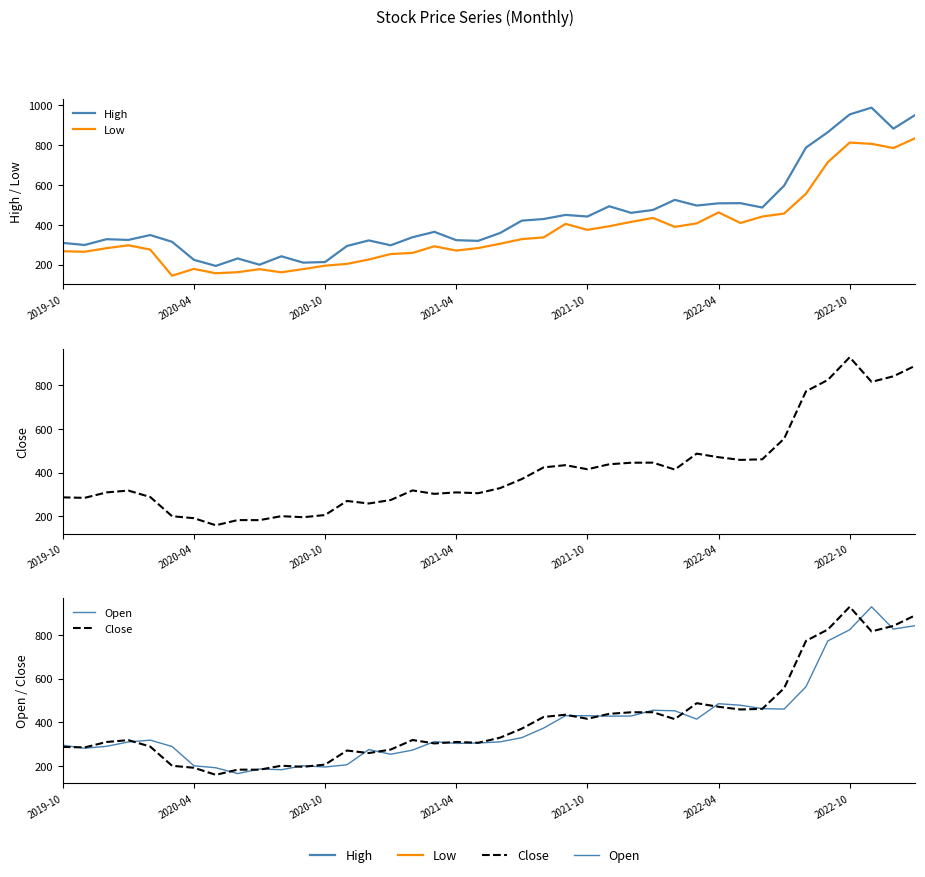

Does the chart have visible grid lines?

No